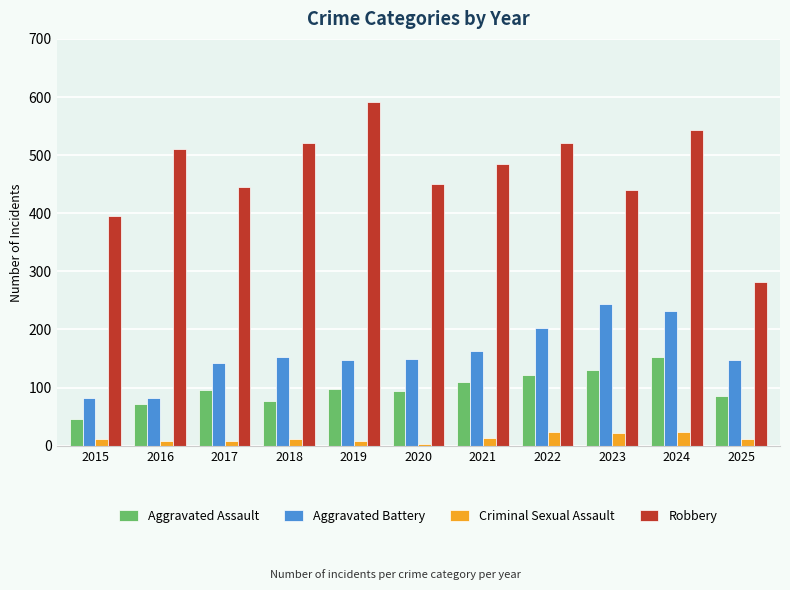

Rank the series at 2024 from highest to lowest value.

Robbery, Aggravated Battery, Aggravated Assault, Criminal Sexual Assault